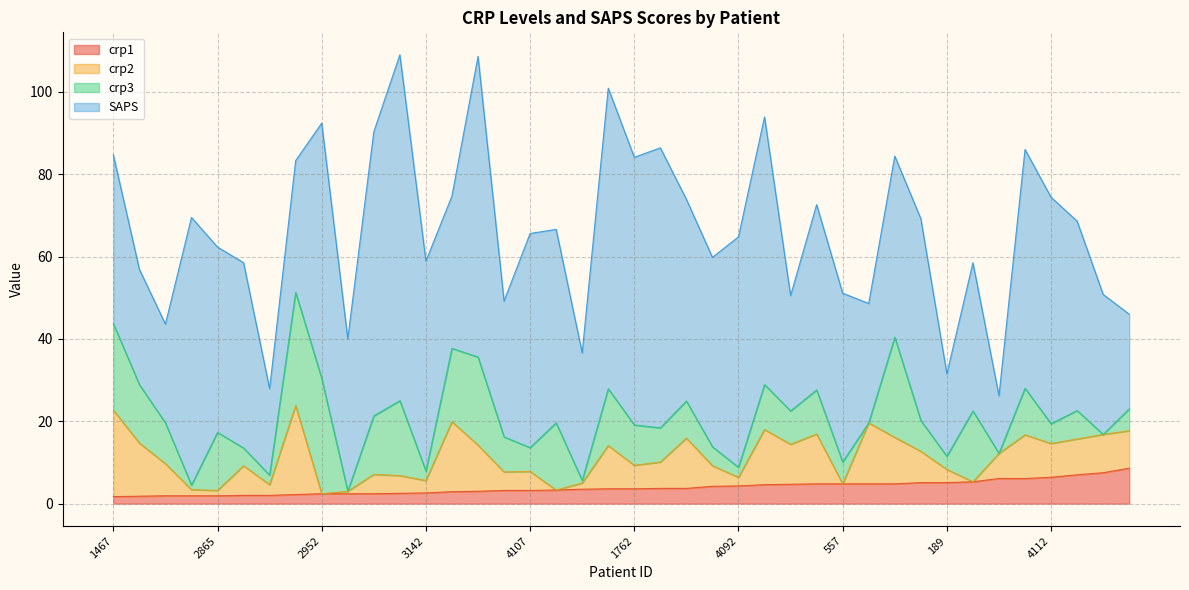

List the labels in order of crp2 value, smallest first.

2952, 2464, 557, 2420, 1466, 2865, 699, 3867, 4092, 4901, 3142, 189, 2750, 4816, 4107, 2357, 3007, 1762, 1419, 122, 663, 3533, 4022, 4112, 3808, 3747, 1465, 2296, 4405, 3515, 1792, 4408, 951, 2758, 4098, 2471, 2877, 745, 1467, 998